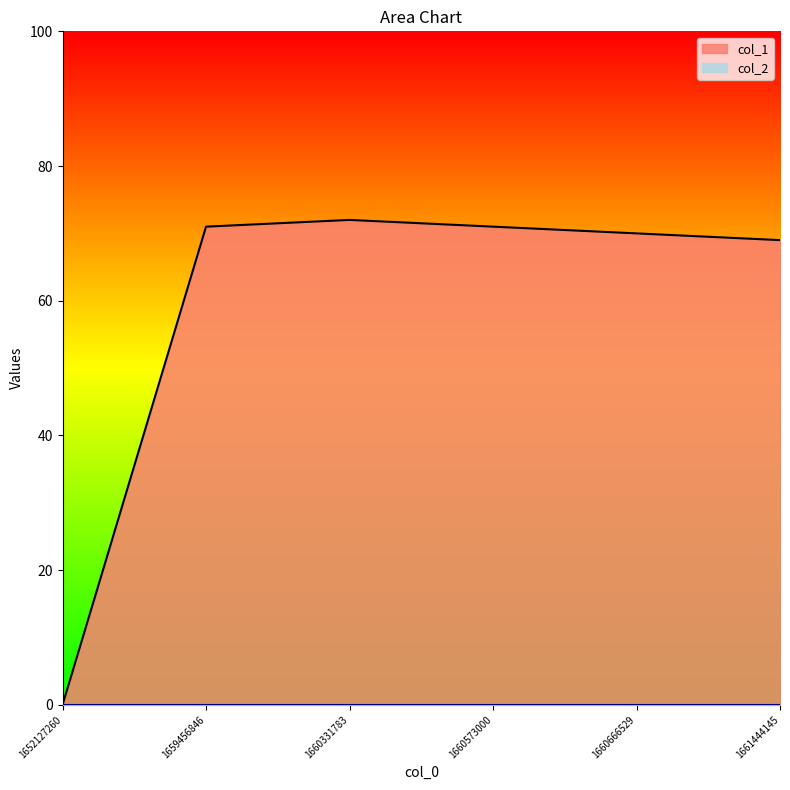

True or false: the data shows 105 at 1660573000.

False